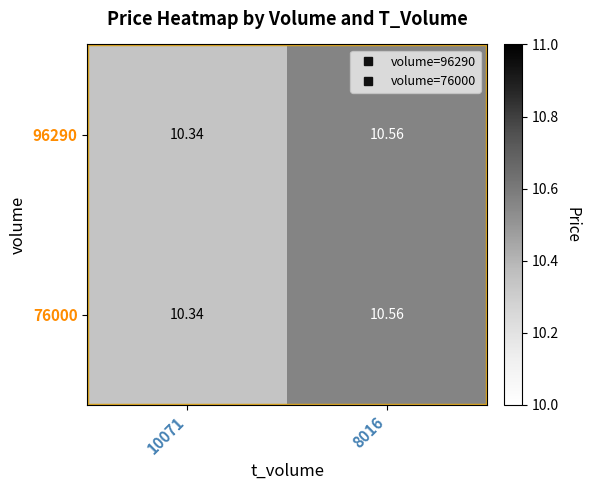

Is the value of 76000 at 10071 greater than the value of 96290 at 8016?

No